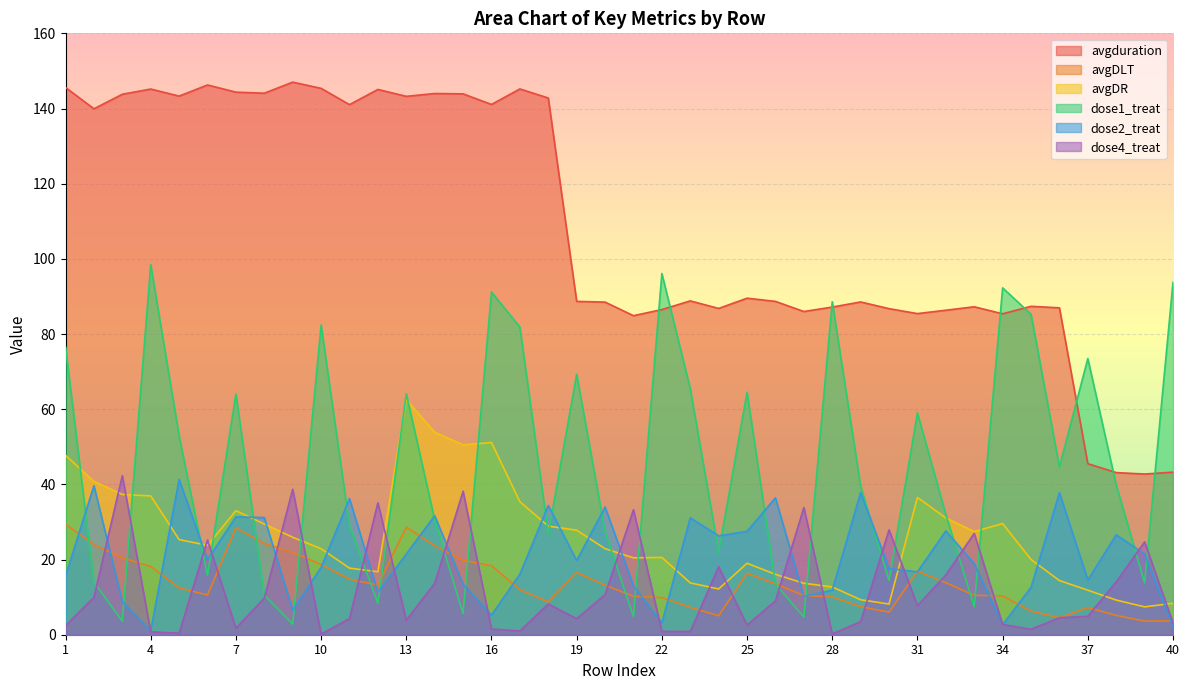

Is it true that avgDLT equals 10.4 at 27?

True